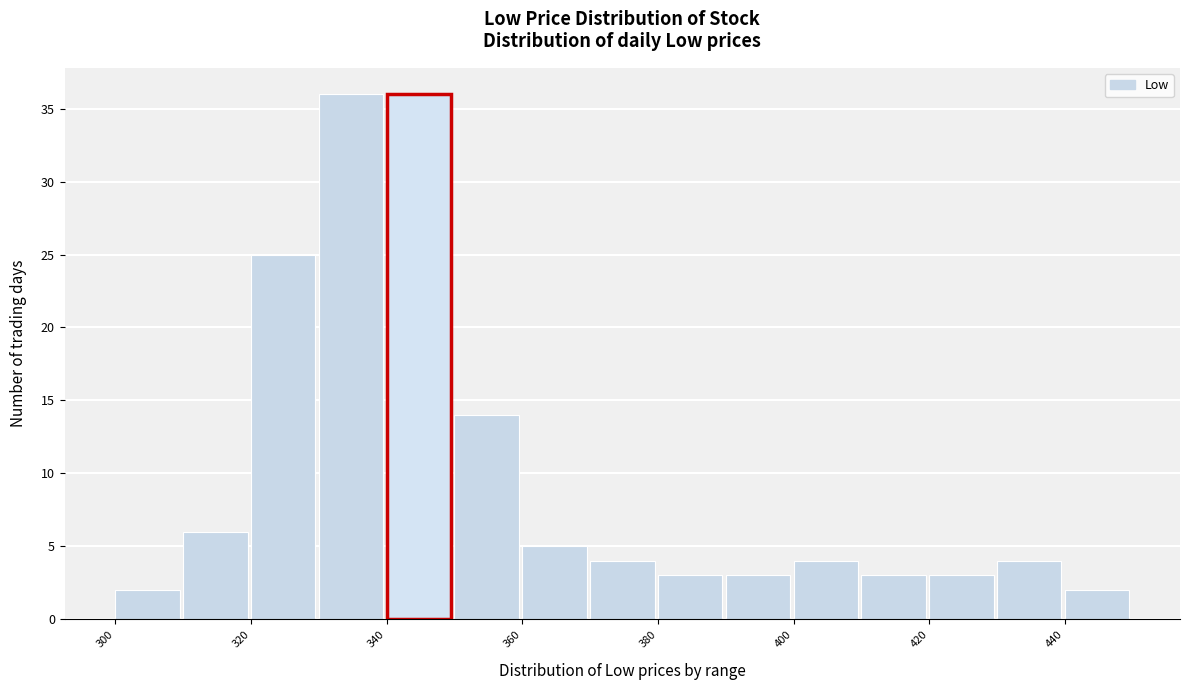

How tall is the bar that spans 310 to 320 on the x-axis? The values are not printed on the chart, so give them approximately, as read against the axis.

6